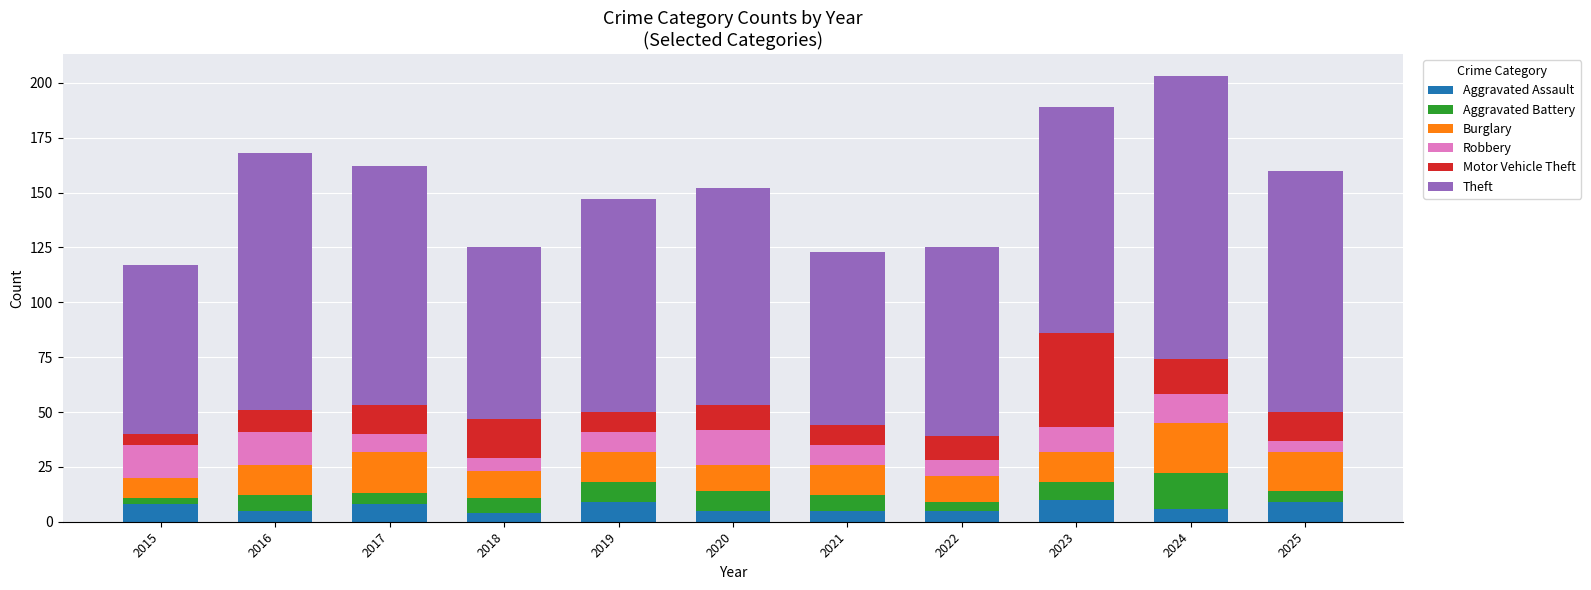

How many distinct data groups are displayed?

6